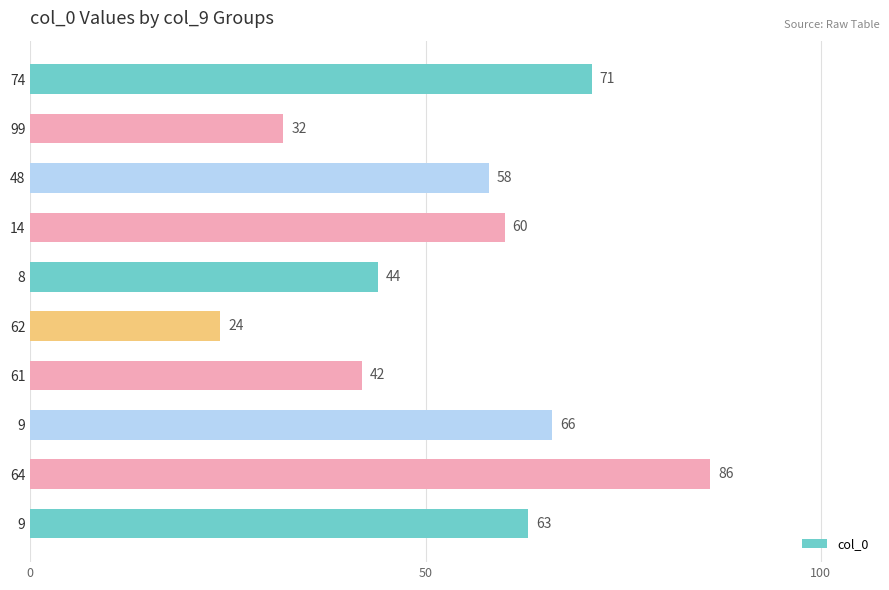

How many bars are there in total?

10